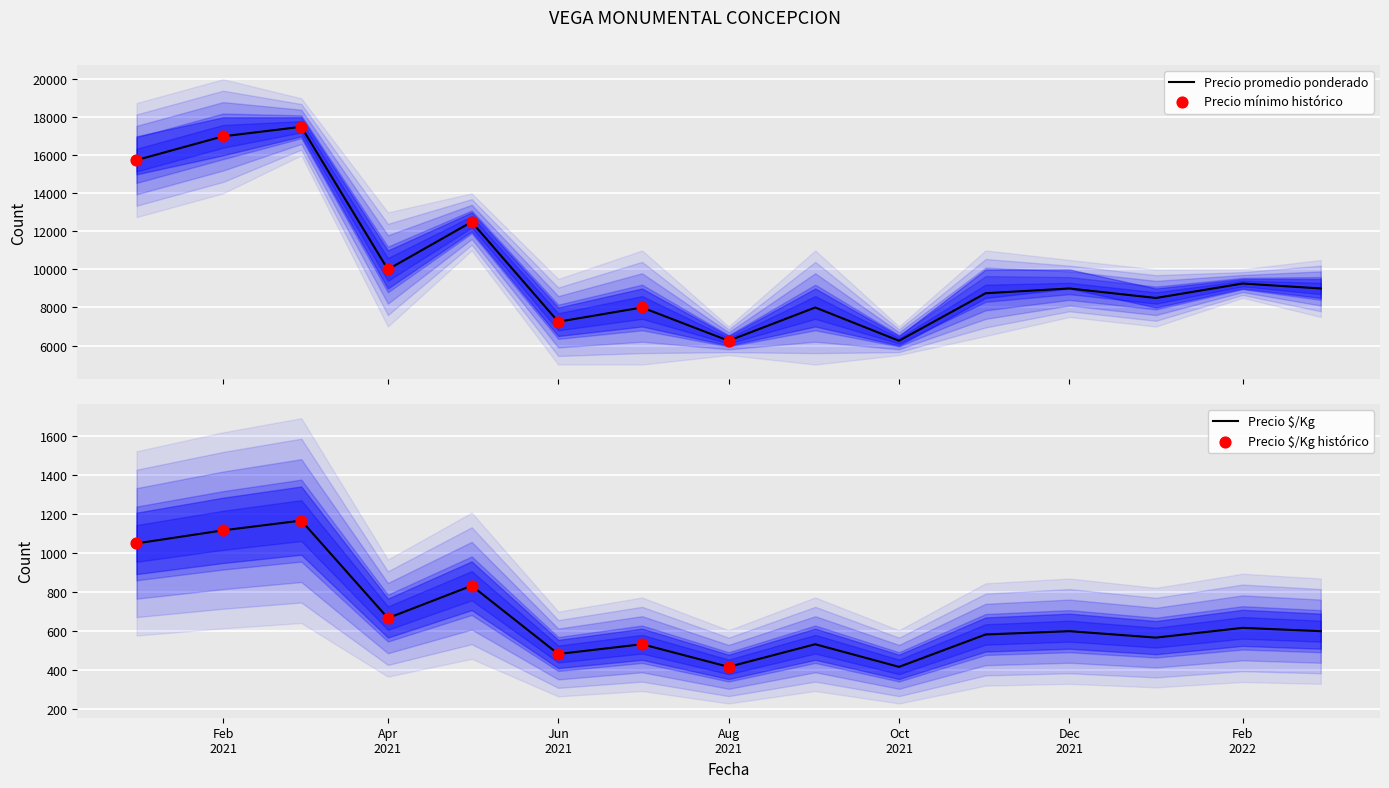

At which category is the sum across all series the highest?

2021-03